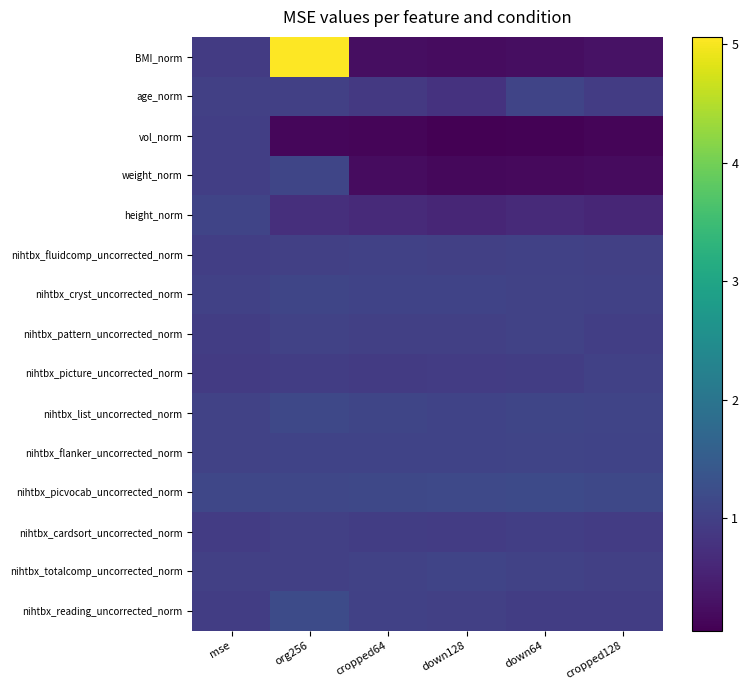

Which series has the widest spread of values?

BMI_norm